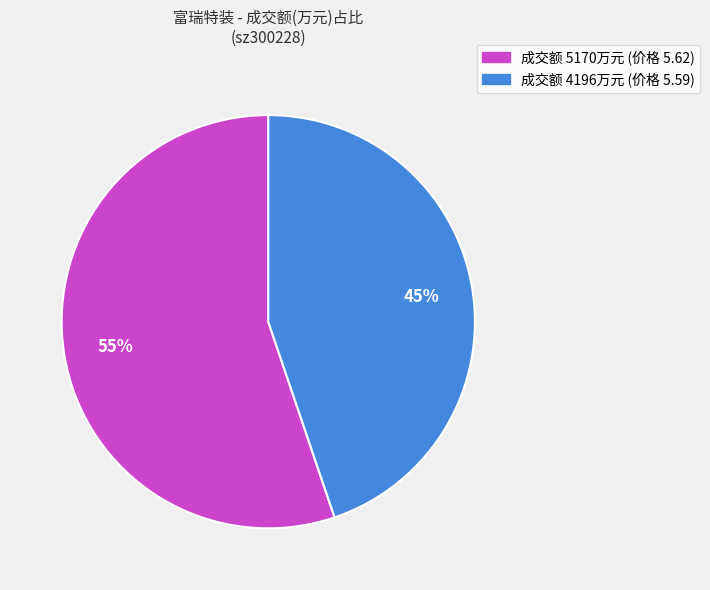

Count the number of slices in the pie.

2